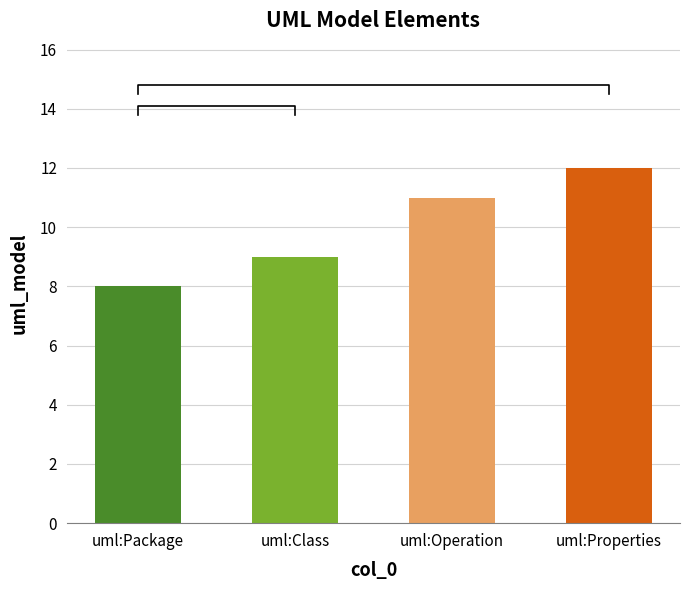

What is the difference between the maximum and minimum values?

4